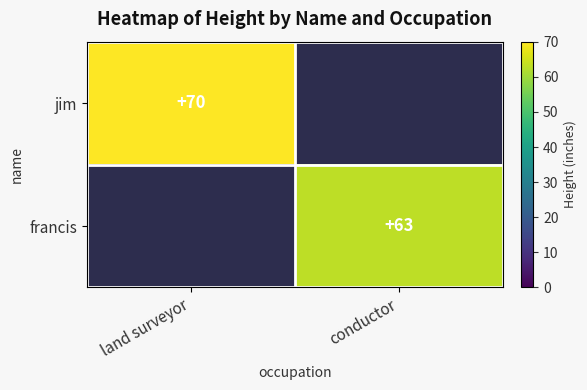

The francis series shows 34 at conductor. True or false?

False